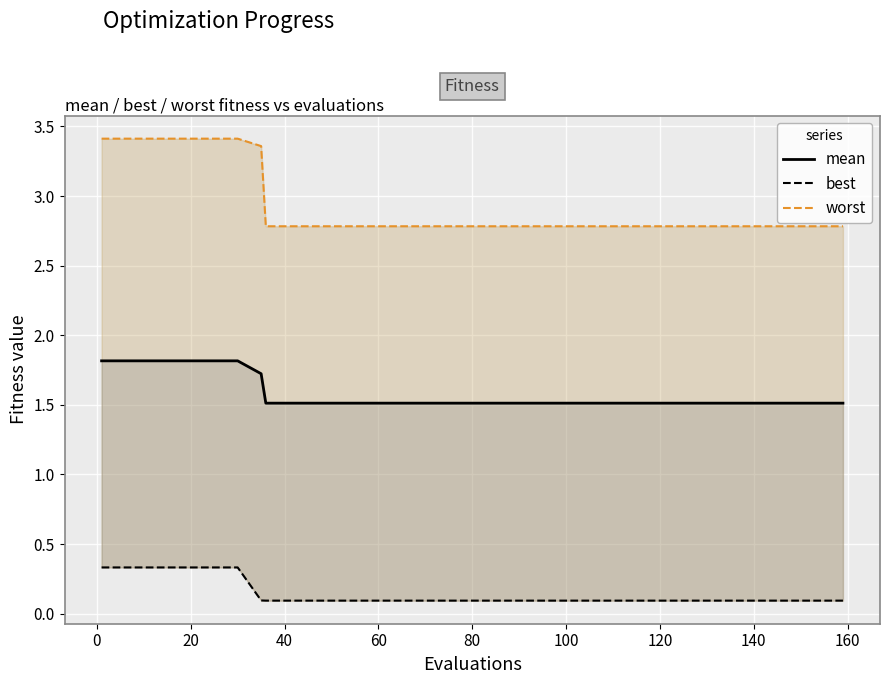

What is the total value across all series at 140?

4.4